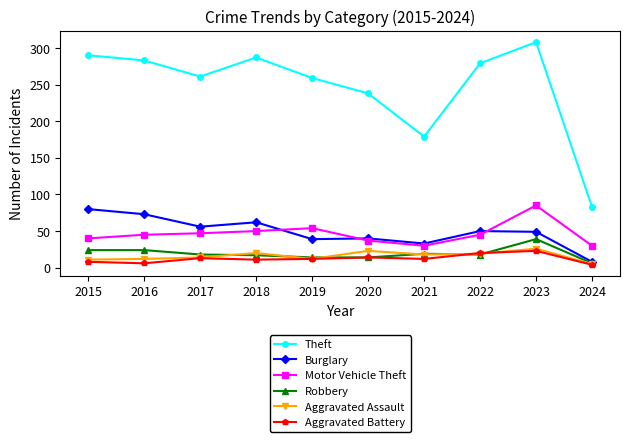

True or false: Robbery has more than 0 interior local peaks.

True